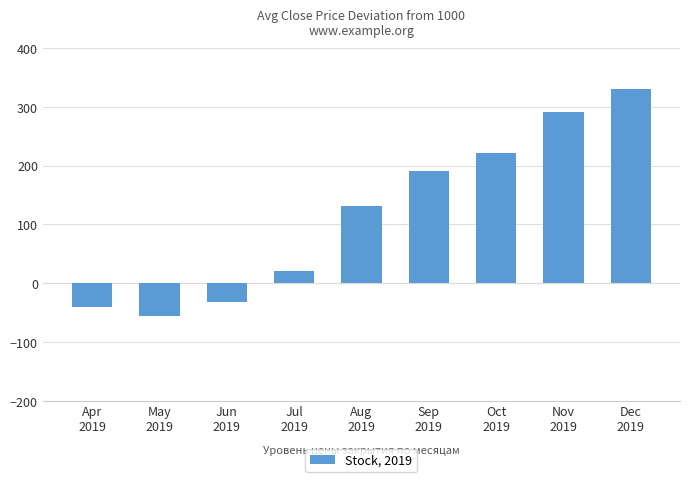

Is it true that the value at Nov
2019 is 148.6?

False